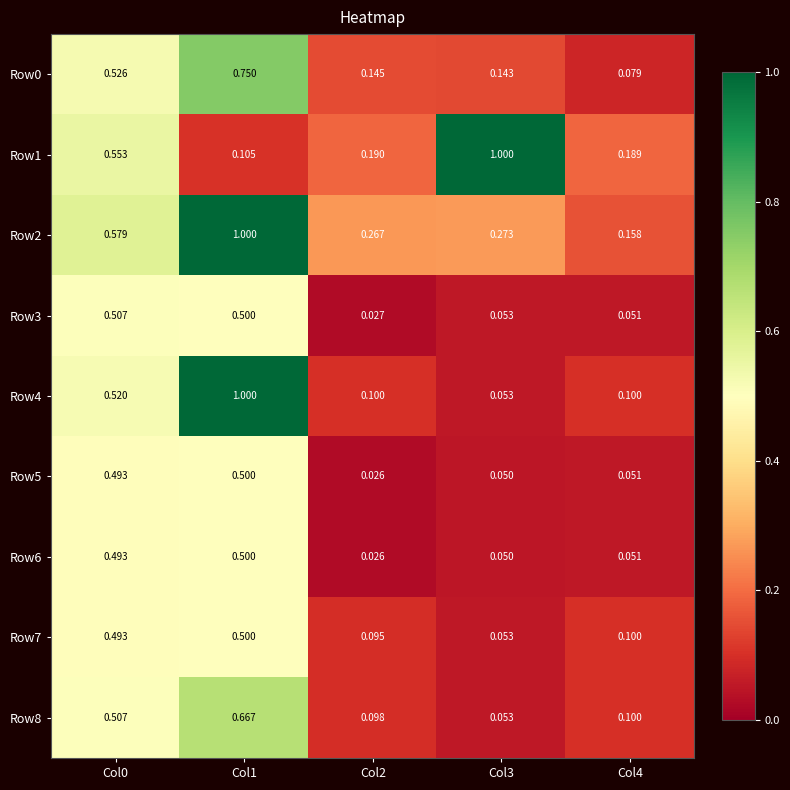

Reading left to right, transcribe all the data shown in this chart.

Row0: Col0=0.5	Col1=0.8	Col2=0.1	Col3=0.1	Col4=0.1
Row1: Col0=0.6	Col1=0.1	Col2=0.2	Col3=1.0	Col4=0.2
Row2: Col0=0.6	Col1=1.0	Col2=0.3	Col3=0.3	Col4=0.2
Row3: Col0=0.5	Col1=0.5	Col2=0.0	Col3=0.1	Col4=0.1
Row4: Col0=0.5	Col1=1.0	Col2=0.1	Col3=0.1	Col4=0.1
Row5: Col0=0.5	Col1=0.5	Col2=0.0	Col3=0.1	Col4=0.1
Row6: Col0=0.5	Col1=0.5	Col2=0.0	Col3=0.1	Col4=0.1
Row7: Col0=0.5	Col1=0.5	Col2=0.1	Col3=0.1	Col4=0.1
Row8: Col0=0.5	Col1=0.7	Col2=0.1	Col3=0.1	Col4=0.1